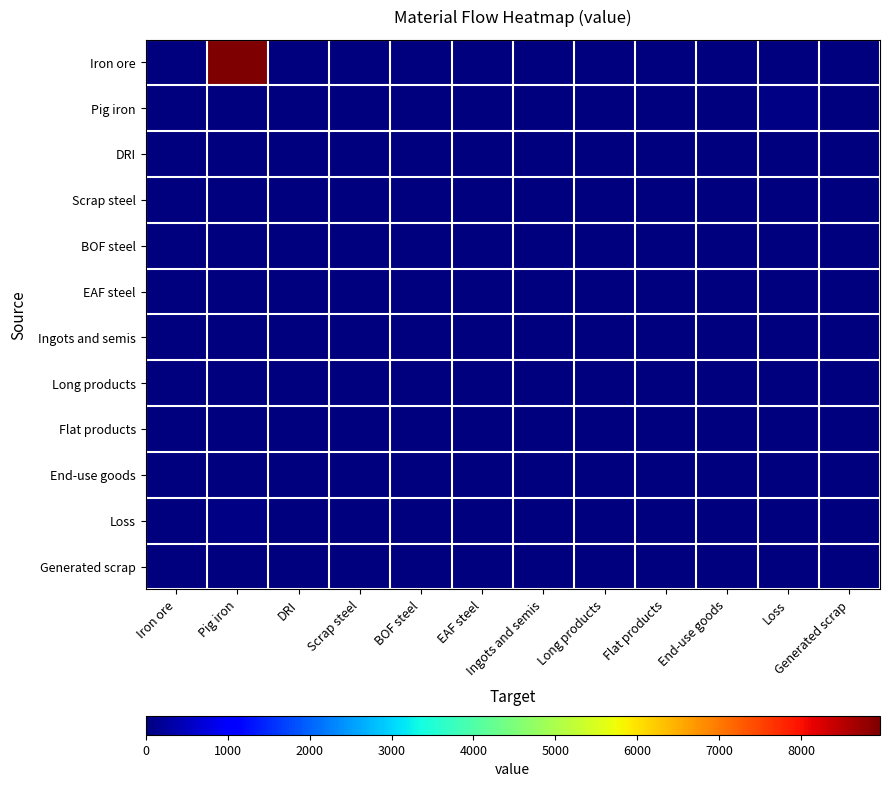

Reading left to right, what are all the values shown in this chart?

Iron ore: Iron ore=0.0	Pig iron=8962.1	DRI=0.0	Scrap steel=0.0	BOF steel=0.0	EAF steel=0.0	Ingots and semis=0.0	Long products=0.0	Flat products=0.0	End-use goods=0.0	Loss=0.0	Generated scrap=0.0
Pig iron: Iron ore=0.0	Pig iron=0.0	DRI=0.0	Scrap steel=0.0	BOF steel=0.0	EAF steel=0.0	Ingots and semis=0.0	Long products=0.0	Flat products=0.0	End-use goods=0.0	Loss=56.5	Generated scrap=0.0
DRI: Iron ore=0.0	Pig iron=0.0	DRI=0.0	Scrap steel=0.0	BOF steel=0.0	EAF steel=0.0	Ingots and semis=0.0	Long products=0.0	Flat products=0.0	End-use goods=0.0	Loss=0.0	Generated scrap=0.0
Scrap steel: Iron ore=0.0	Pig iron=0.0	DRI=0.0	Scrap steel=0.0	BOF steel=0.0	EAF steel=0.0	Ingots and semis=0.0	Long products=0.0	Flat products=0.0	End-use goods=0.0	Loss=0.0	Generated scrap=0.0
BOF steel: Iron ore=0.0	Pig iron=0.0	DRI=0.0	Scrap steel=0.0	BOF steel=0.0	EAF steel=0.0	Ingots and semis=0.0	Long products=0.0	Flat products=0.0	End-use goods=0.0	Loss=0.0	Generated scrap=0.0
EAF steel: Iron ore=0.0	Pig iron=0.0	DRI=0.0	Scrap steel=0.0	BOF steel=0.0	EAF steel=0.0	Ingots and semis=0.0	Long products=0.0	Flat products=0.0	End-use goods=0.0	Loss=0.0	Generated scrap=0.0
Ingots and semis: Iron ore=0.0	Pig iron=0.0	DRI=0.0	Scrap steel=0.0	BOF steel=0.0	EAF steel=0.0	Ingots and semis=0.0	Long products=0.0	Flat products=0.0	End-use goods=0.0	Loss=0.0	Generated scrap=0.0
Long products: Iron ore=0.0	Pig iron=0.0	DRI=0.0	Scrap steel=0.0	BOF steel=0.0	EAF steel=0.0	Ingots and semis=0.0	Long products=0.0	Flat products=0.0	End-use goods=0.0	Loss=0.0	Generated scrap=0.0
Flat products: Iron ore=0.0	Pig iron=0.0	DRI=0.0	Scrap steel=0.0	BOF steel=0.0	EAF steel=0.0	Ingots and semis=0.0	Long products=0.0	Flat products=0.0	End-use goods=0.0	Loss=0.0	Generated scrap=0.0
End-use goods: Iron ore=0.0	Pig iron=0.0	DRI=0.0	Scrap steel=0.0	BOF steel=0.0	EAF steel=0.0	Ingots and semis=0.0	Long products=0.0	Flat products=0.0	End-use goods=0.0	Loss=0.0	Generated scrap=0.0
Loss: Iron ore=0.0	Pig iron=56.5	DRI=0.0	Scrap steel=0.0	BOF steel=0.0	EAF steel=0.0	Ingots and semis=0.0	Long products=0.0	Flat products=0.0	End-use goods=0.0	Loss=0.0	Generated scrap=0.0
Generated scrap: Iron ore=0.0	Pig iron=0.0	DRI=0.0	Scrap steel=0.0	BOF steel=0.0	EAF steel=0.0	Ingots and semis=0.0	Long products=0.0	Flat products=0.0	End-use goods=0.0	Loss=0.0	Generated scrap=0.0